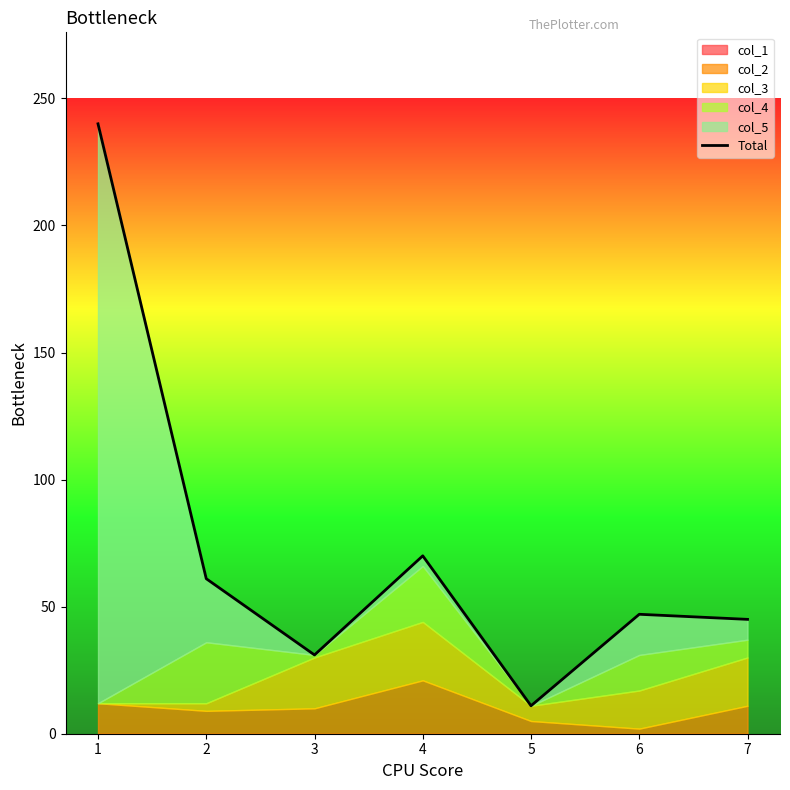

How many lines are shown in the chart?

1